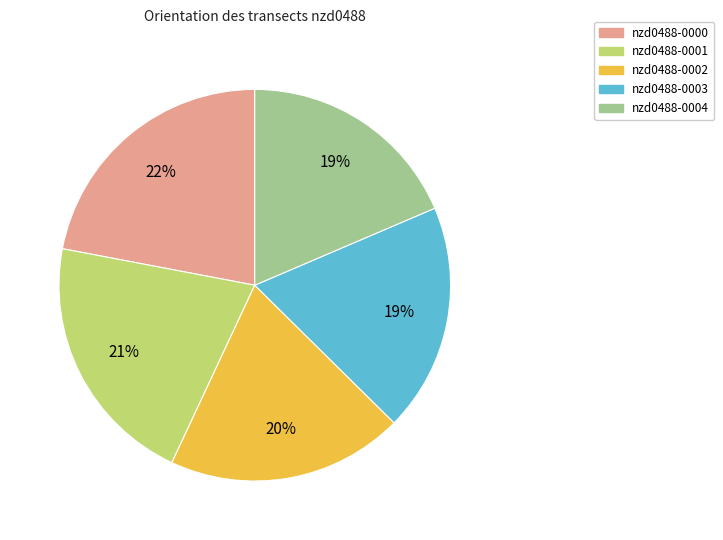

How many segments does this pie chart have?

5